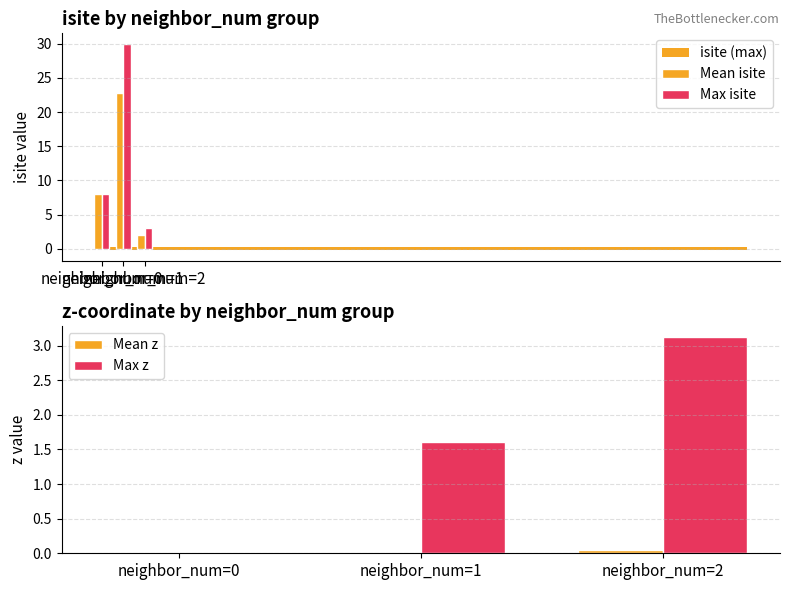

At how many categories does at least one series exceed 21?

1